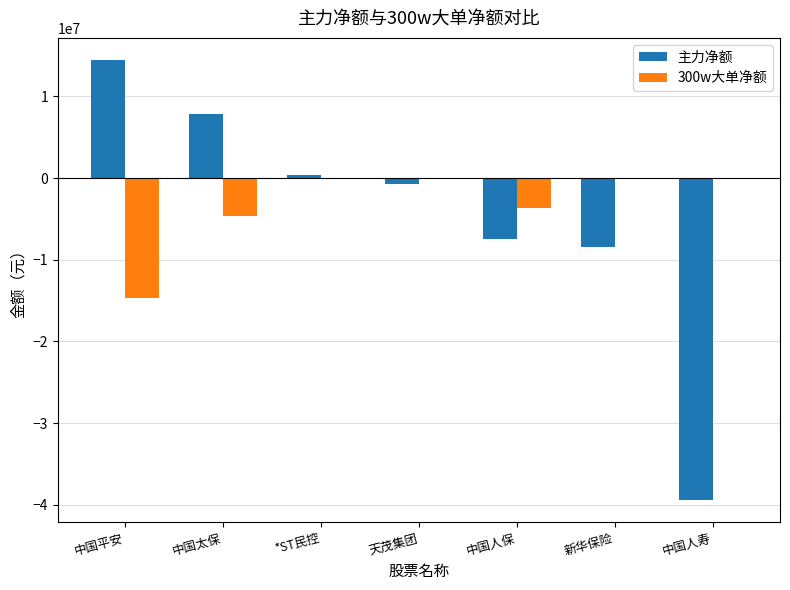

Where does the 主力净额 series first go above -689778?

中国平安